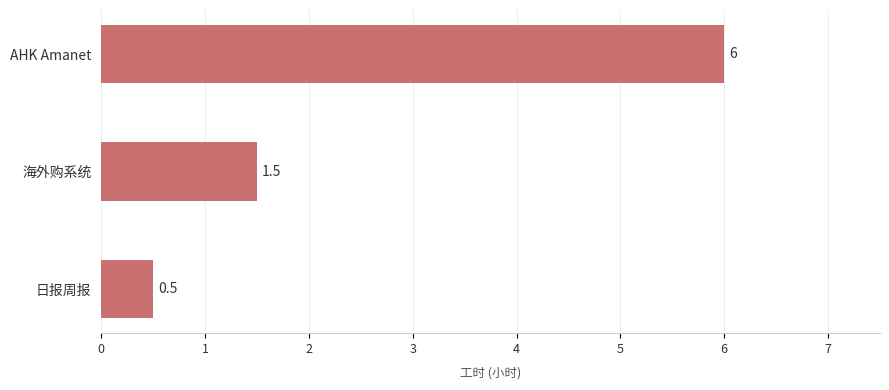

What is the label of the 3rd bar from the top?

日报周报